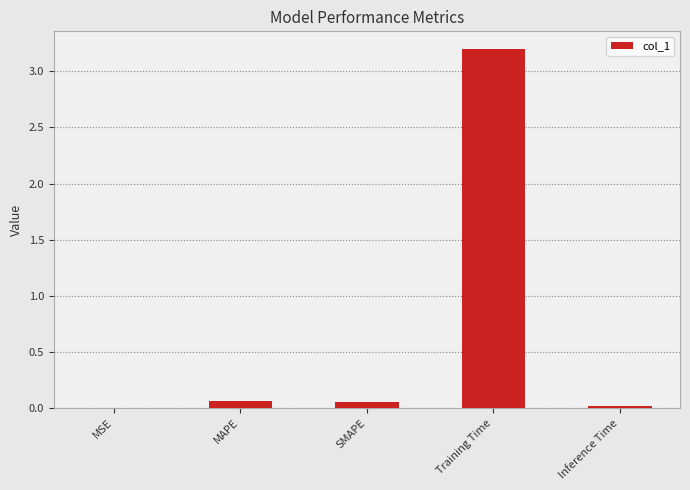

What is the sum of all values?

3.3